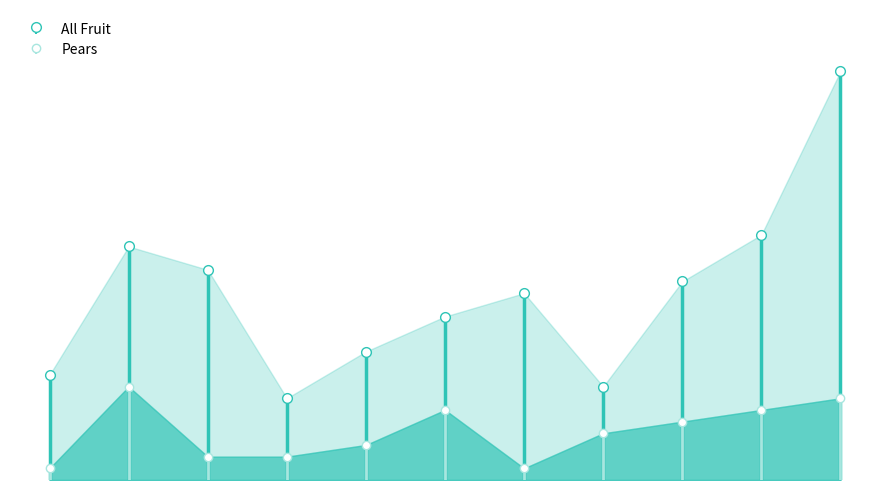

At which category is the sum across all series the highest?

11